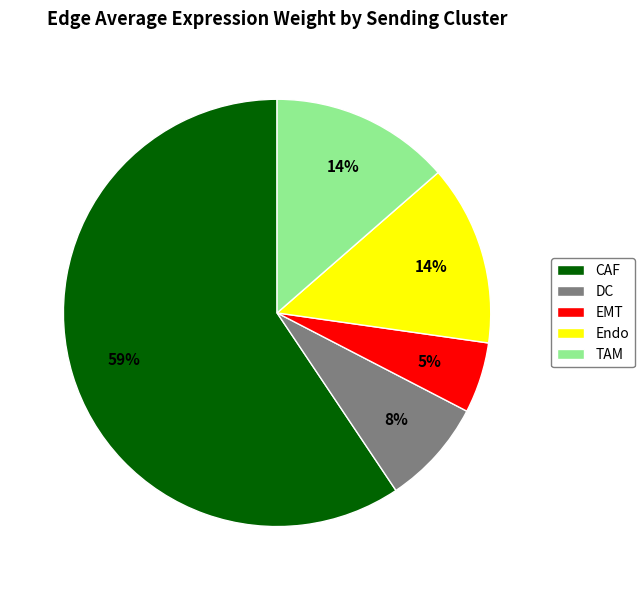

Between DC and CAF, which is larger?

CAF